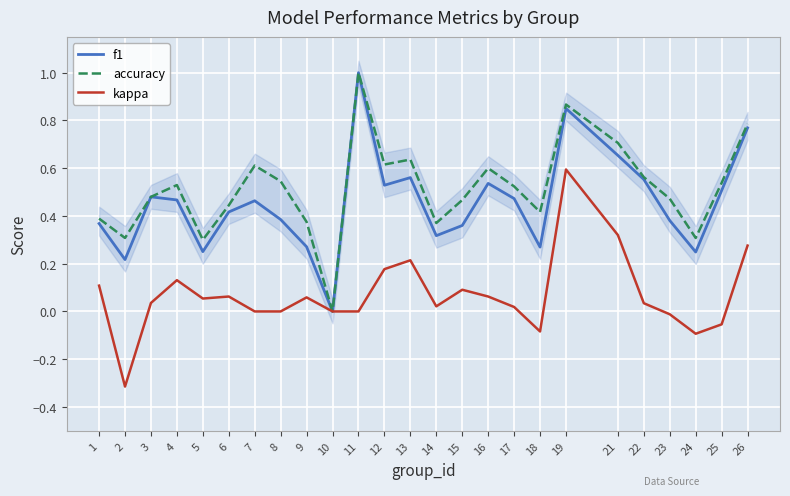

Which has a higher value, 18 or 23?

23